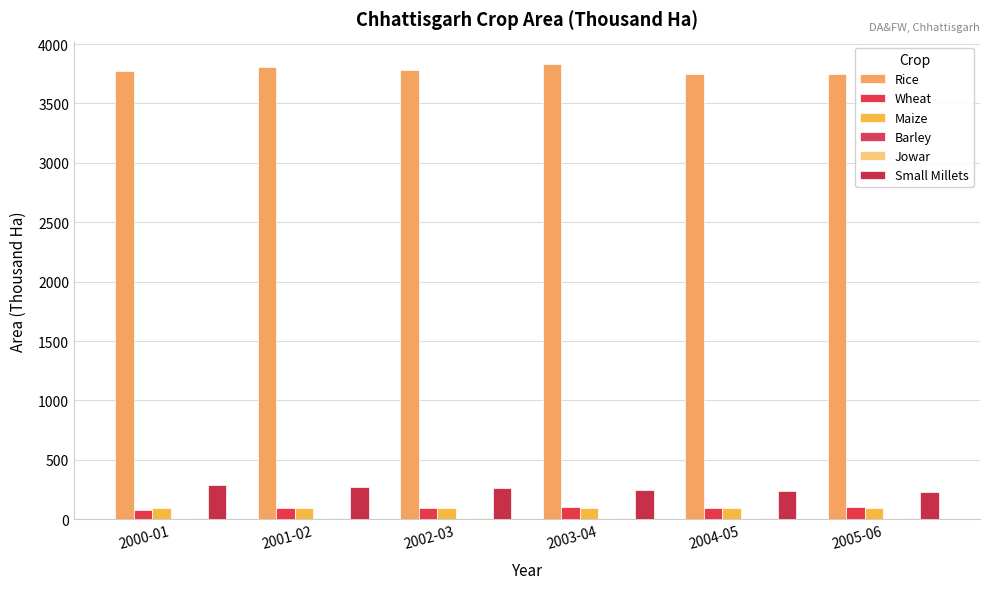

Is the value of Small Millets at 2004-05 greater than the value of Wheat at 2003-04?

Yes